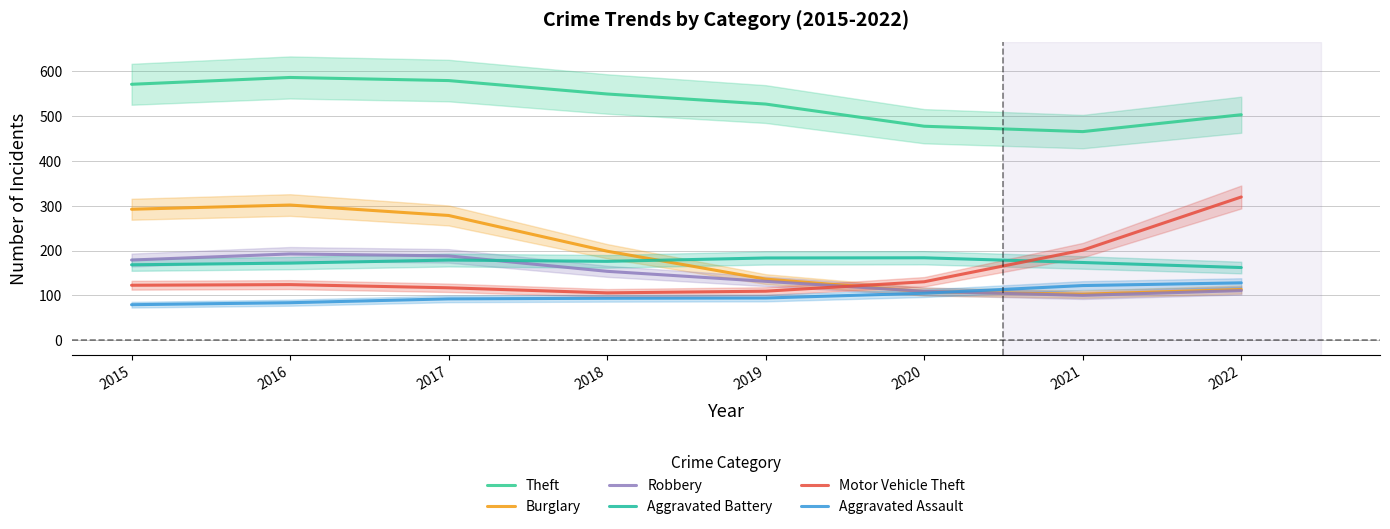

Reading left to right, what are all the values shown in this chart?

Theft: 2015=570.1	2016=585.3	2017=578.3	2018=548.5	2019=526.1	2020=476.7	2021=464.7	2022=502.3
Burglary: 2015=291.9	2016=301.3	2017=278.1	2018=198.5	2019=136.4	2020=108.6	2021=102.8	2022=113.4
Robbery: 2015=178.9	2016=192.5	2017=188.1	2018=153.7	2019=131.5	2020=109.3	2021=100.2	2022=110.9
Aggravated Battery: 2015=168.3	2016=172.0	2017=178.8	2018=176.0	2019=183.5	2020=183.9	2021=173.4	2022=162.2
Motor Vehicle Theft: 2015=122.8	2016=124.2	2017=117.1	2018=105.8	2019=109.5	2020=130.5	2021=200.9	2022=319.2
Aggravated Assault: 2015=79.5	2016=83.9	2017=92.4	2018=93.7	2019=94.3	2020=105.0	2021=122.1	2022=128.1